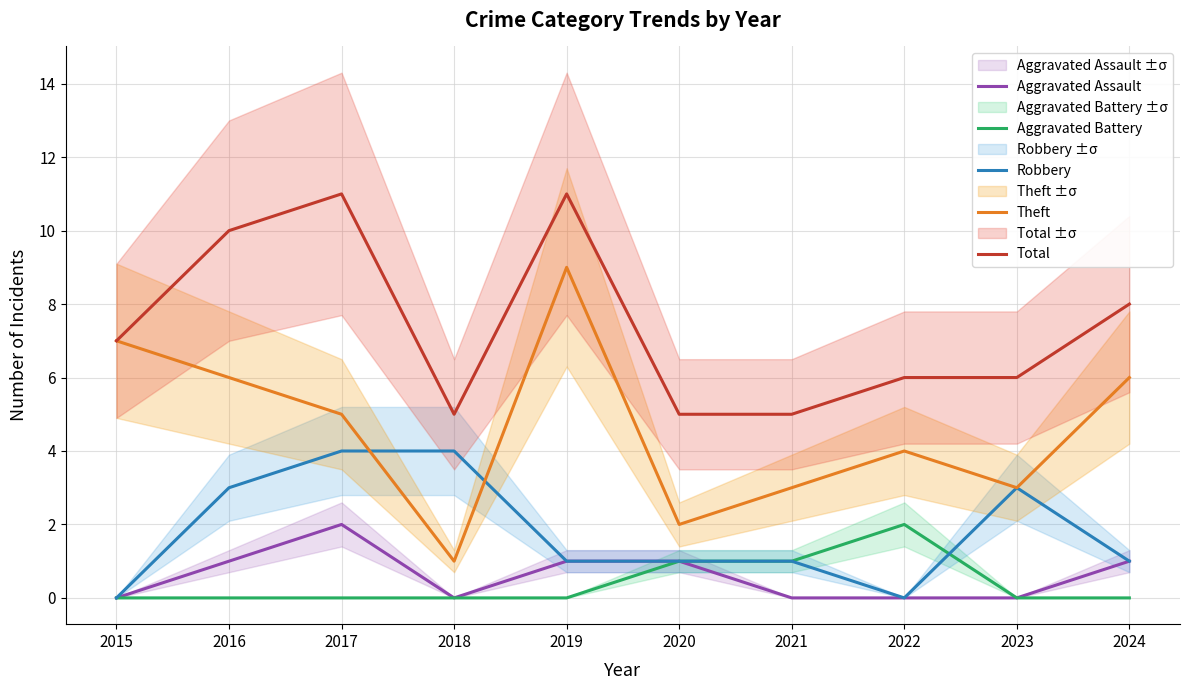

Reading right to left, list all the values displayed in this chart.

Aggravated Assault: 1	0	0	0	1	1	0	2	1	0
Aggravated Battery: 0	0	2	1	1	0	0	0	0	0
Robbery: 1	3	0	1	1	1	4	4	3	0
Theft: 6	3	4	3	2	9	1	5	6	7
Total: 8	6	6	5	5	11	5	11	10	7